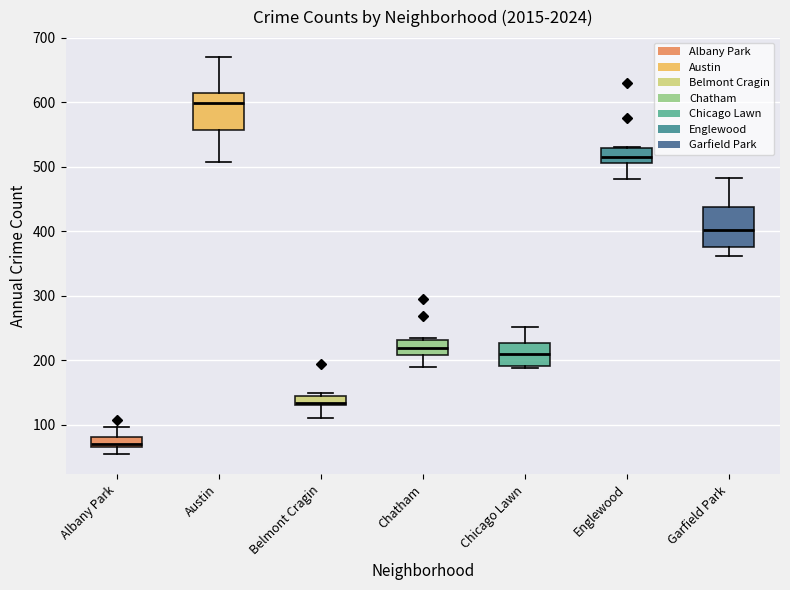

Reading left to right, transcribe this box plot: for each box, give where its median line is, the range the box spans, and where its two whiskers end, as read against the y-axis. The values are not printed on the chart, so give them approximately, as read against the axis.

Albany Park: median 70 (just above the box's lower edge), box 70 to 80, whiskers 50 to 100
Austin: median 600, box 560 to 610, whiskers 510 to 670
Belmont Cragin: median 130 (just above the box's lower edge), box 130 to 150, whiskers 110 to 150 (just above the box's upper edge)
Chatham: median 220, box 210 to 230, whiskers 190 to 230
Chicago Lawn: median 210, box 190 to 230, whiskers 190 (just below the box's lower edge) to 250
Englewood: median 510 (inside the box), box 510 to 530, whiskers 480 to 530
Garfield Park: median 400, box 380 to 440, whiskers 360 to 480